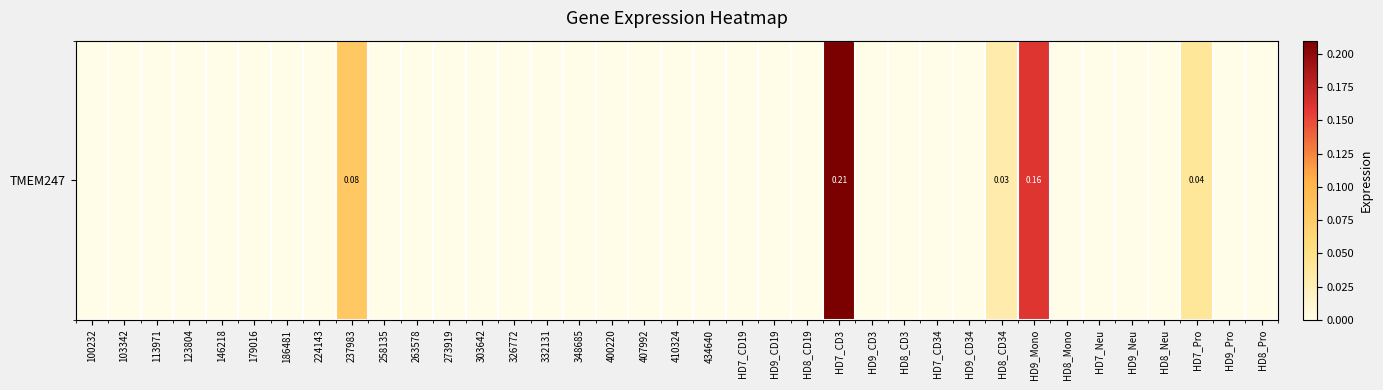

Reading left to right, list all the values displayed in this chart.

0.0	0.0	0.0	0.0	0.0	0.0	0.0	0.0	0.1	0.0	0.0	0.0	0.0	0.0	0.0	0.0	0.0	0.0	0.0	0.0	0.0	0.0	0.0	0.2	0.0	0.0	0.0	0.0	0.0	0.2	0.0	0.0	0.0	0.0	0.0	0.0	0.0